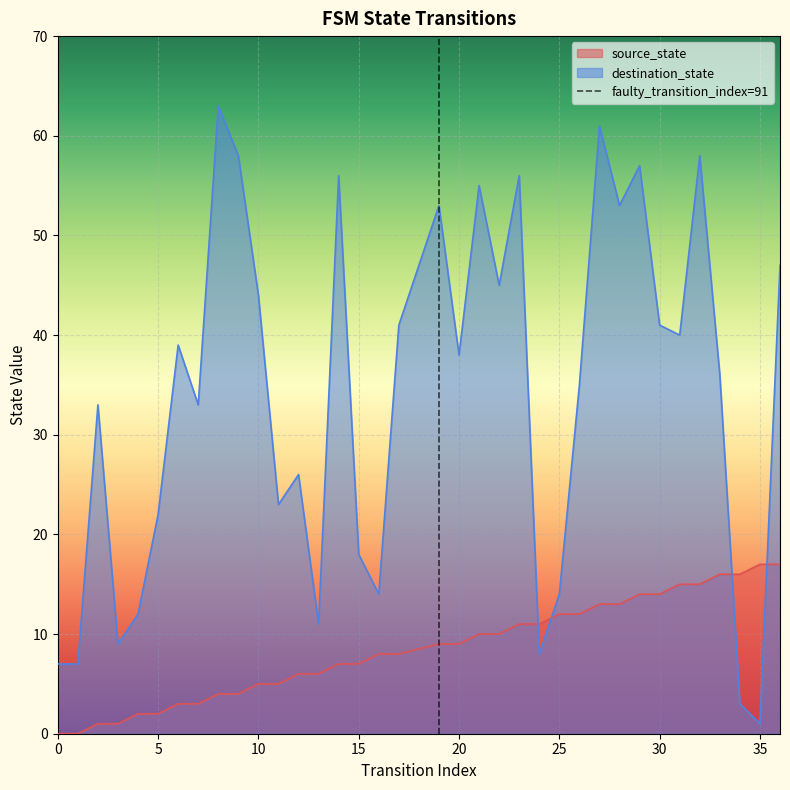

What is the maximum value for destination_state?

63